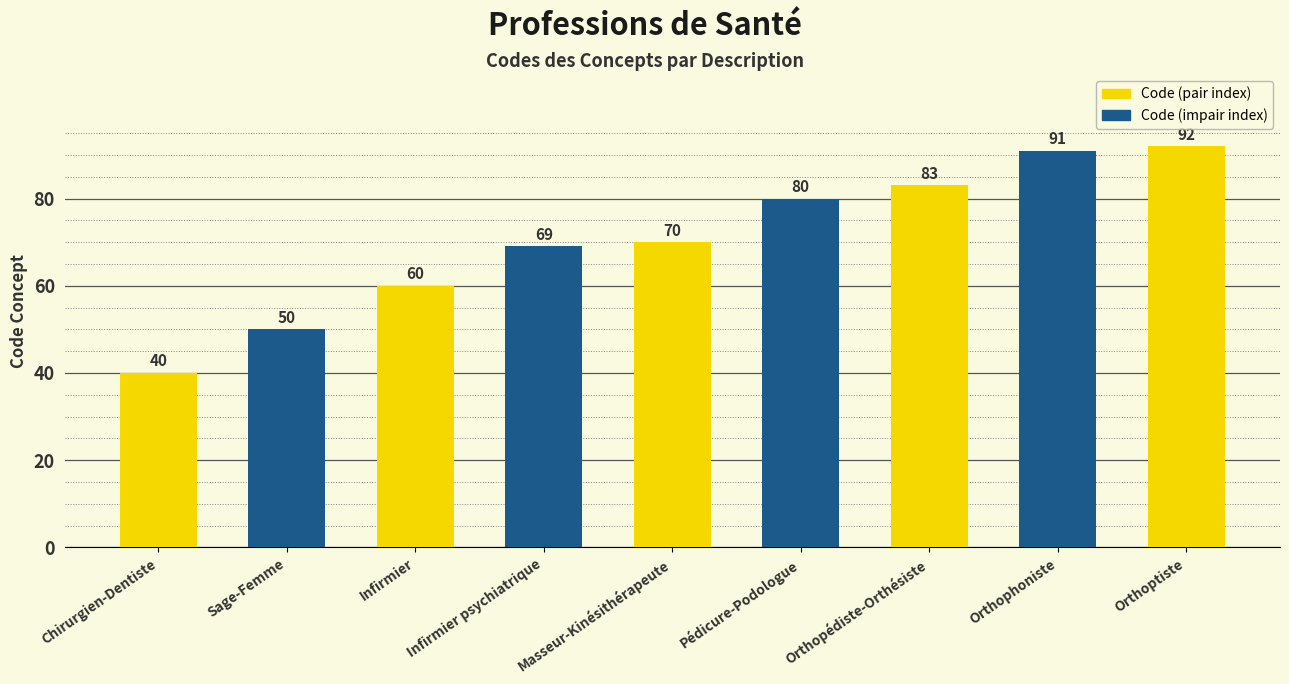

What is the average value?

71